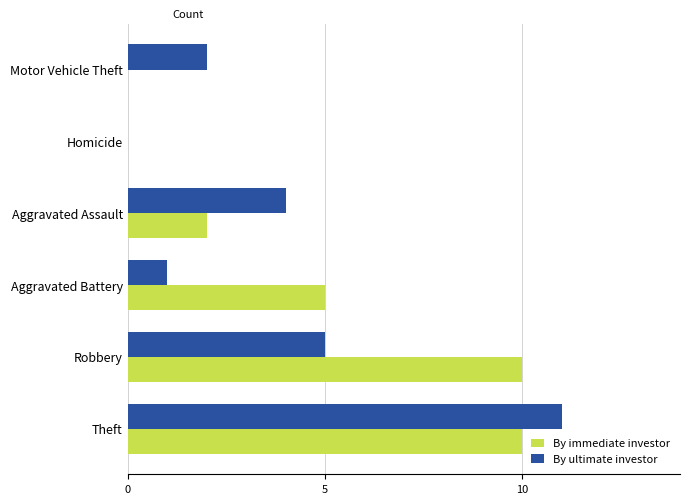

At which category is the sum across all series the highest?

Theft